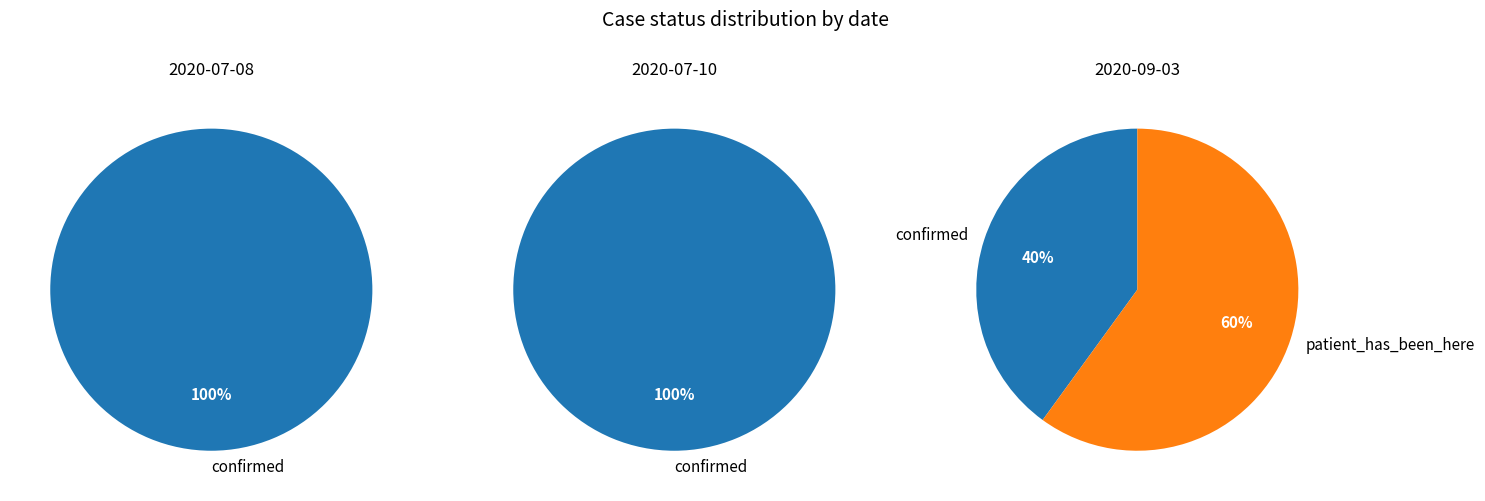

Which has a higher value, patient_has_been_here or confirmed?

confirmed